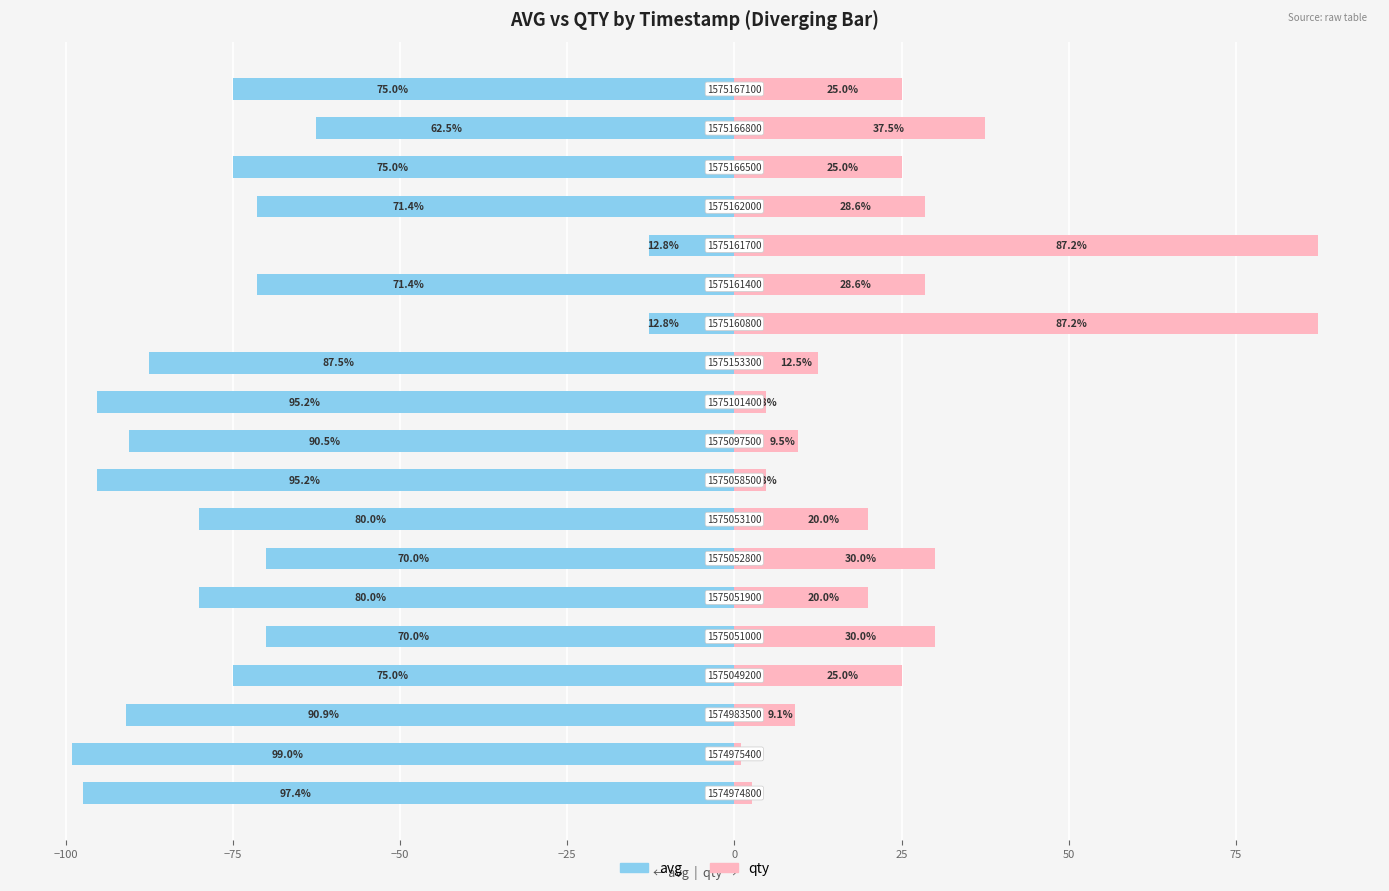

Between −125 and 25, which is larger?

25